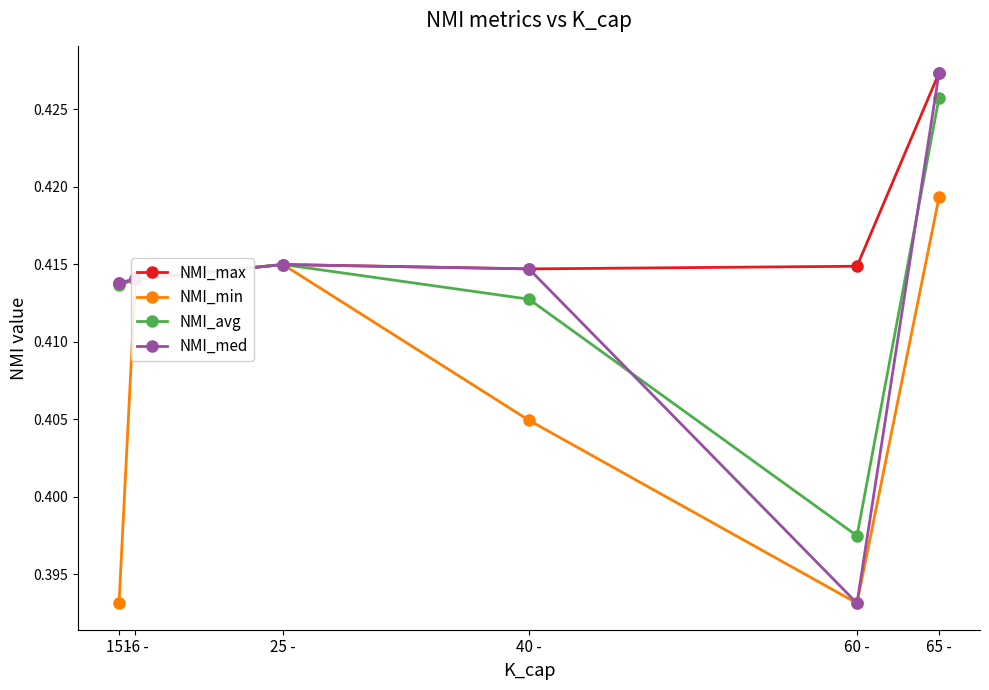

Which series has the widest spread of values?

NMI_med